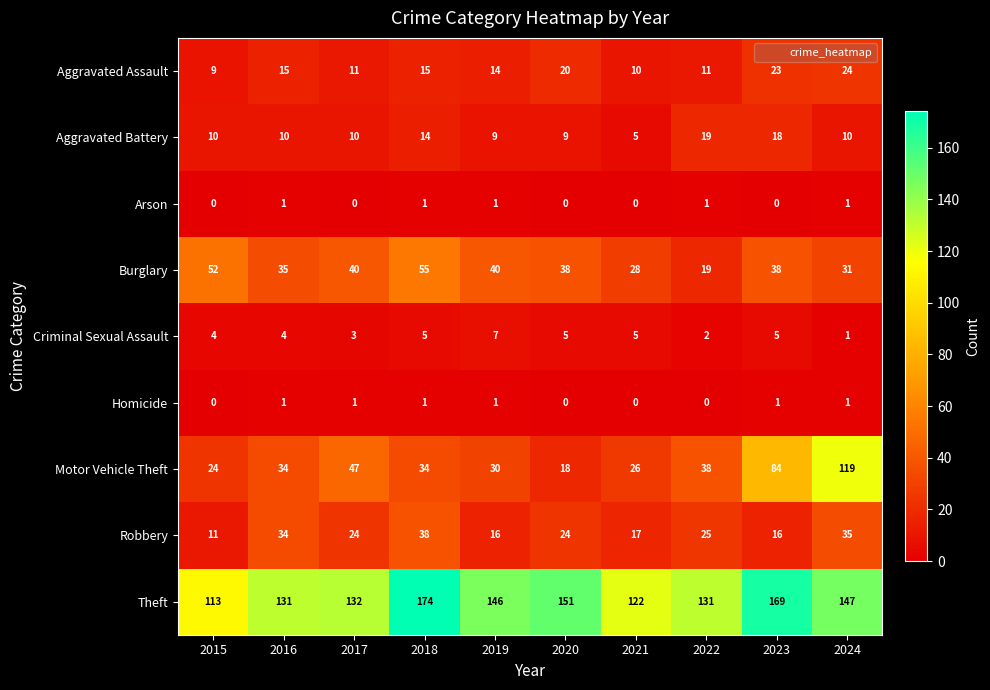

What is the difference between the maximum and minimum values in the Robbery series?

27